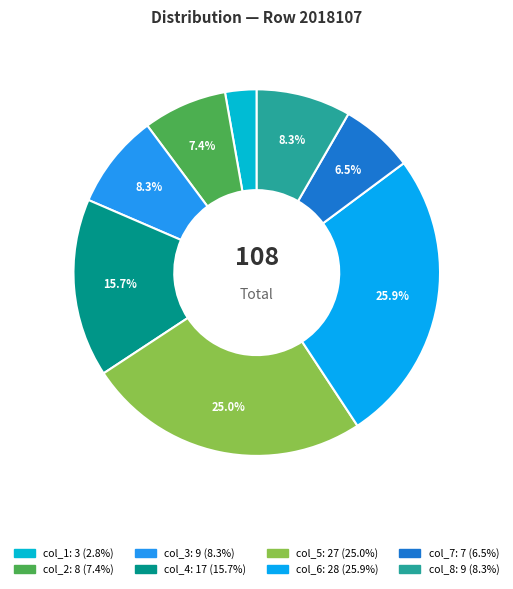

Is there any slice that represents more than half of the pie?

No